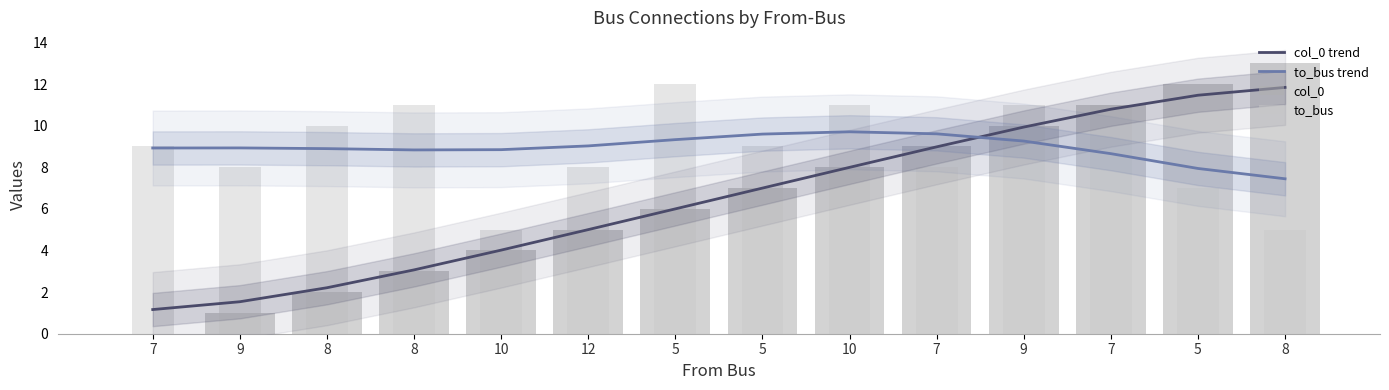

What is the sum of all col_0 values?

91.0